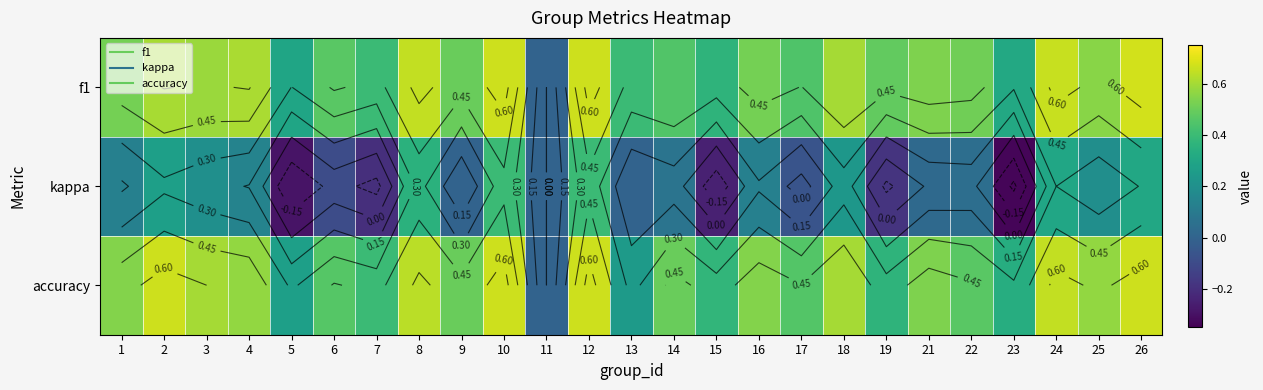

Rank the categories by accuracy value from lowest to highest.

11, 13, 5, 23, 19, 15, 7, 17, 6, 22, 9, 14, 21, 1, 16, 4, 25, 3, 18, 8, 24, 2, 10, 12, 26